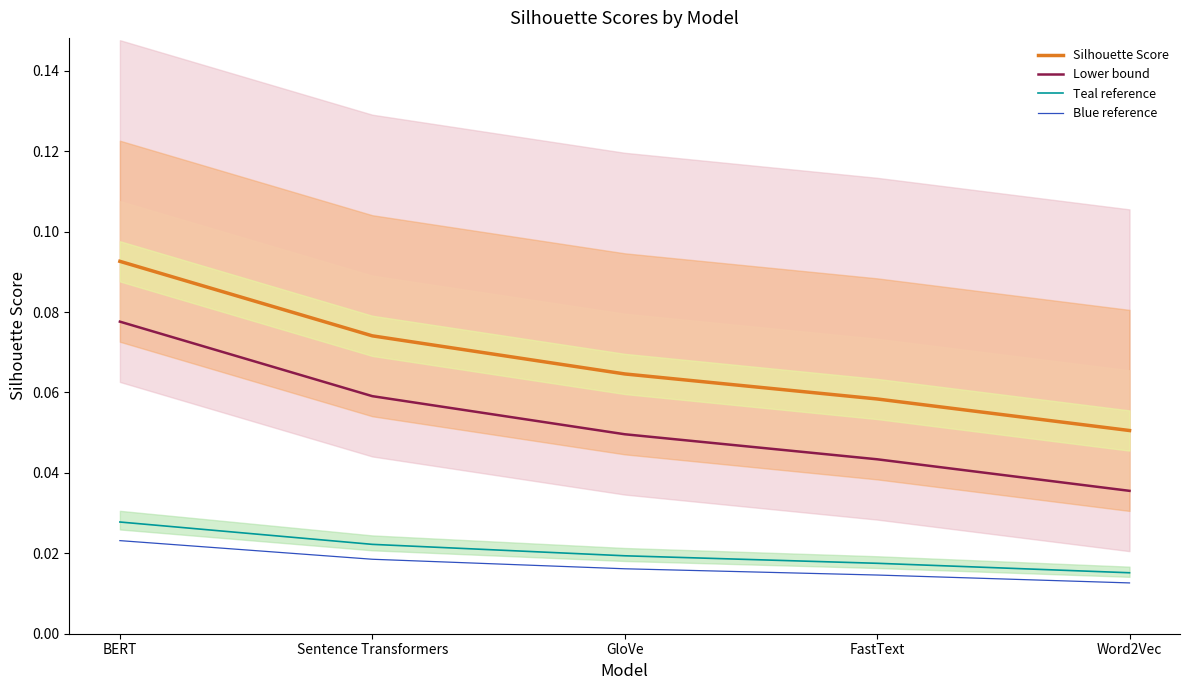

What is the label of the 5th point from the right?

BERT